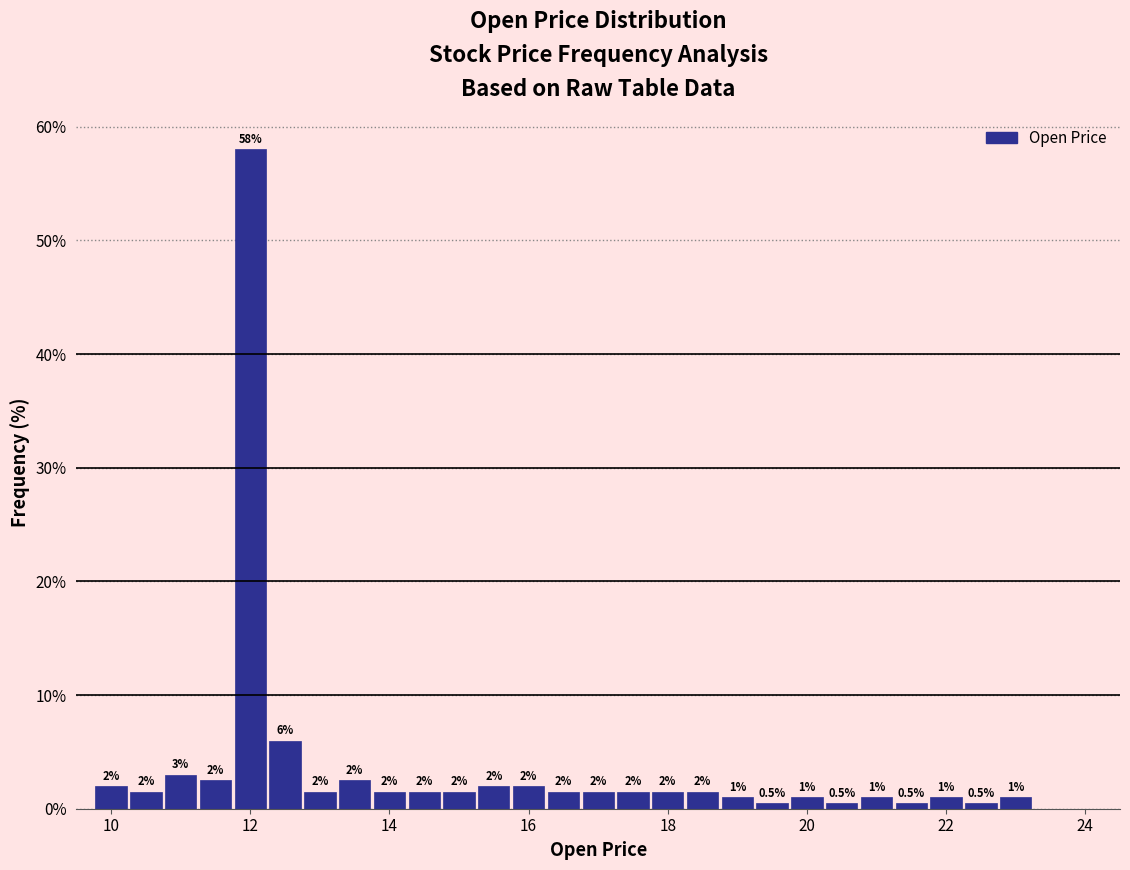

Read against the x-axis, roughly where is the centre of the tallest bar?

12.0